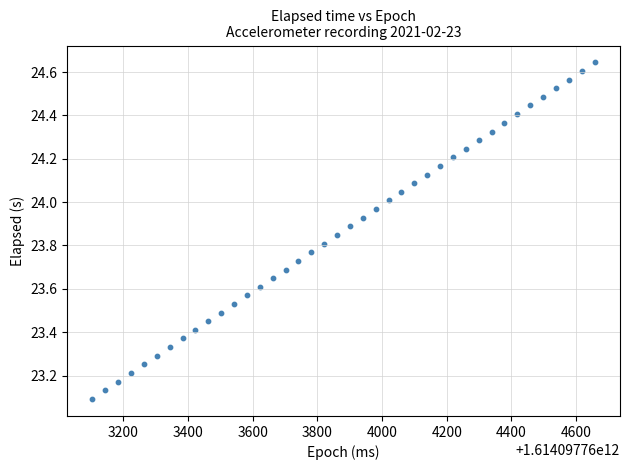

What is the range of X values (max minus min)?

1554.0